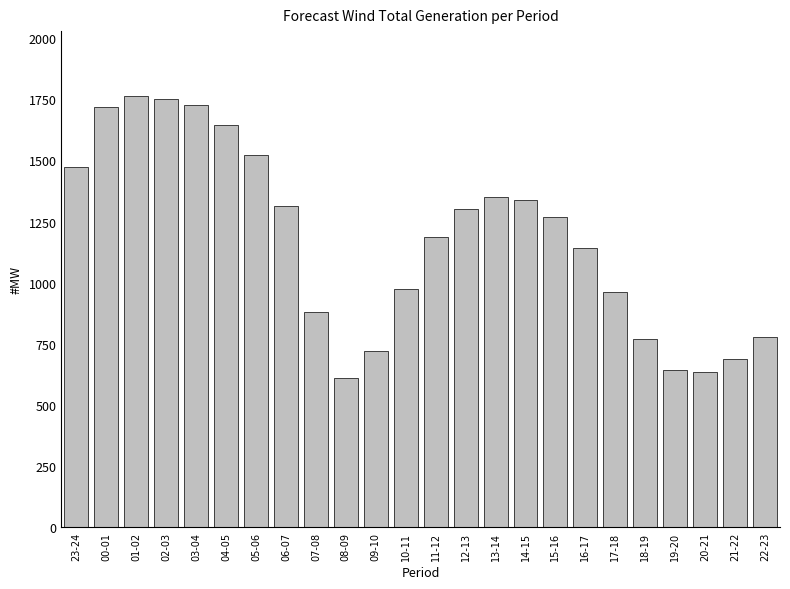

What is the difference between the values at 16-17 and 18-19?

369